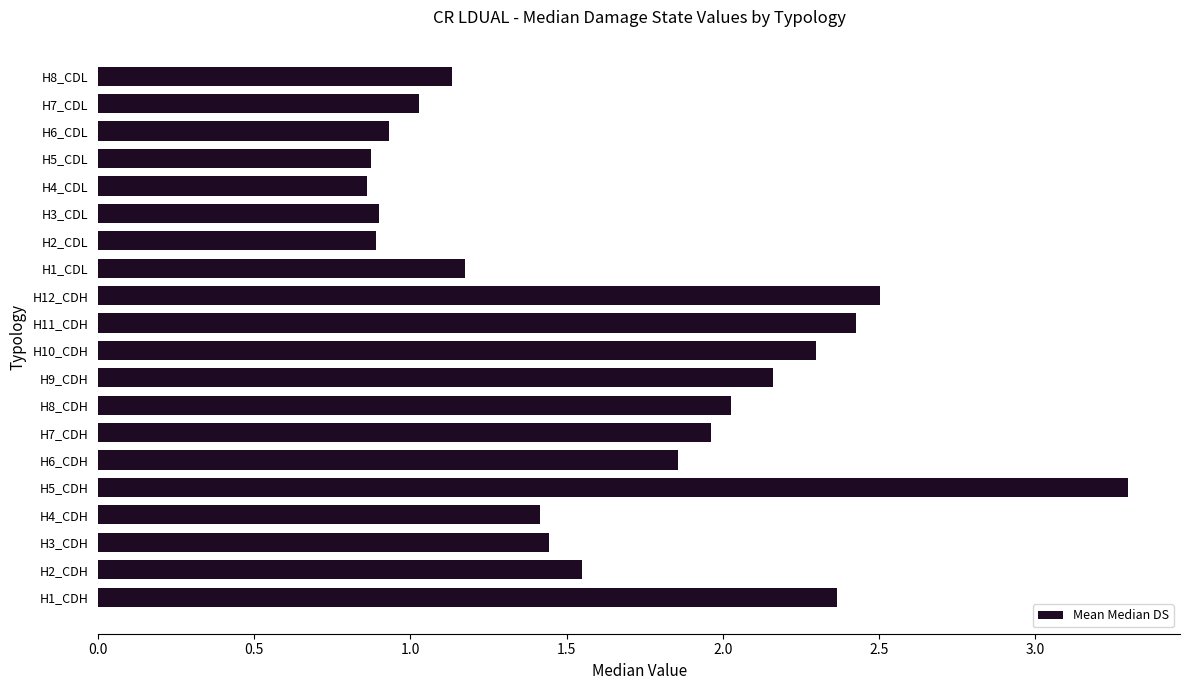

How many bars are there in total?

20